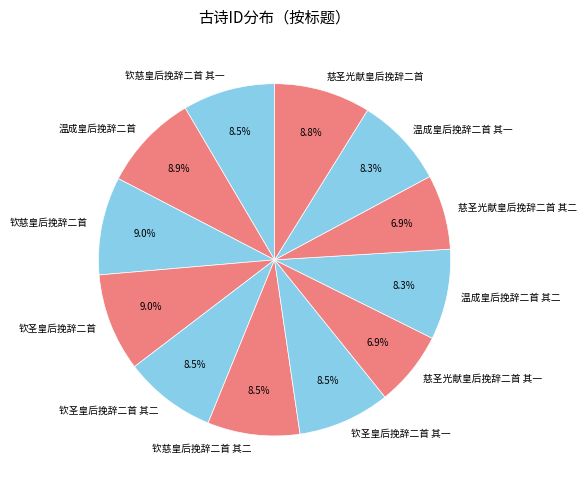

Count the number of slices in the pie.

12